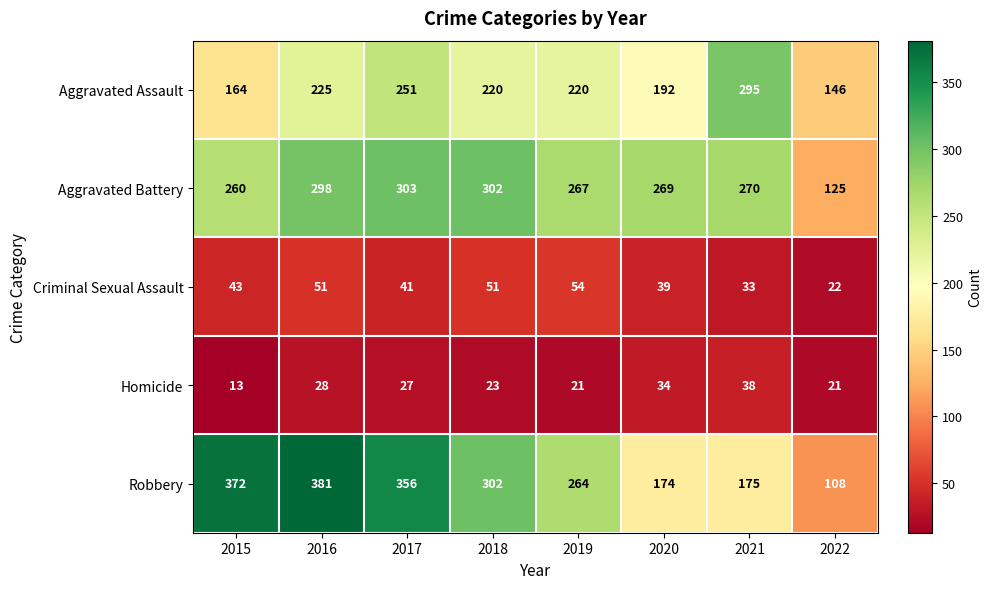

The Aggravated Assault series shows 33 at 2015. True or false?

False